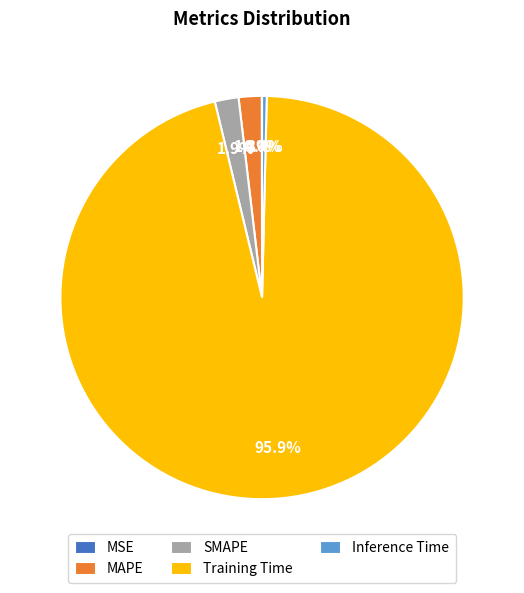

Combined, what portion of the pie is SMAPE and Inference Time?

2.3%